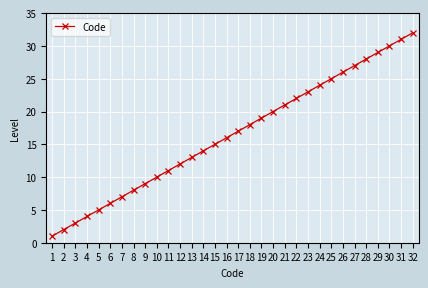

What is the sum of all values?

528